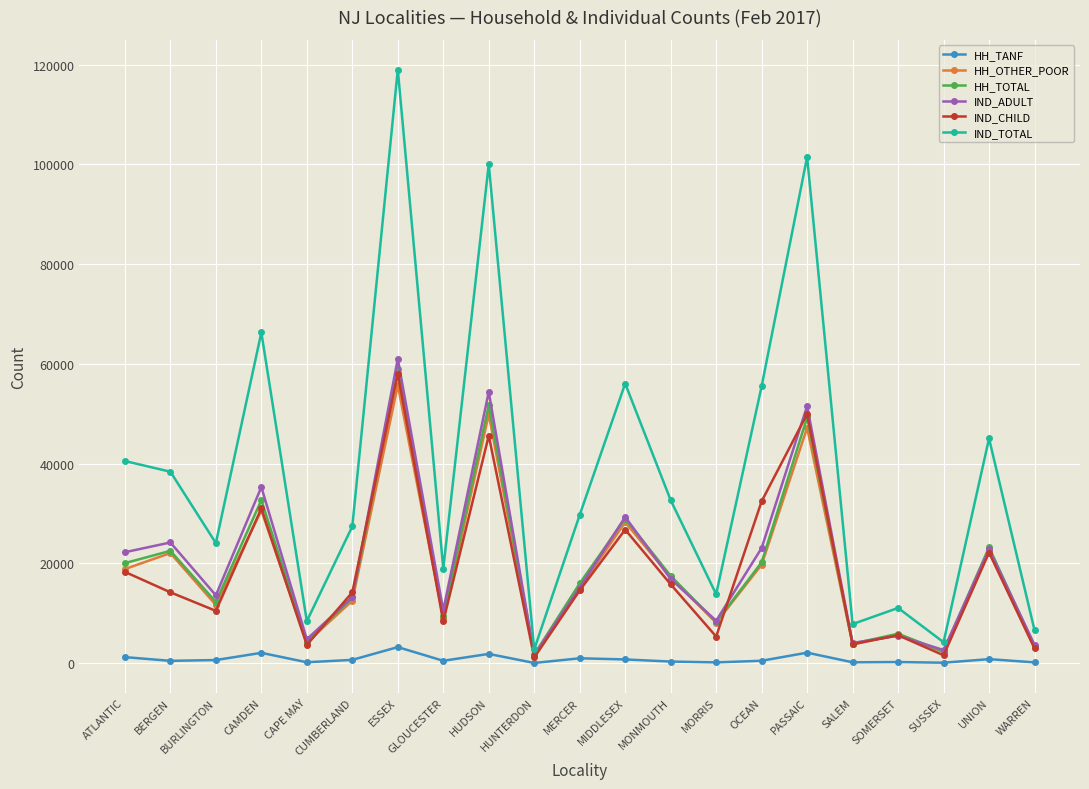

At which category does IND_CHILD reach its first local valley?

BURLINGTON